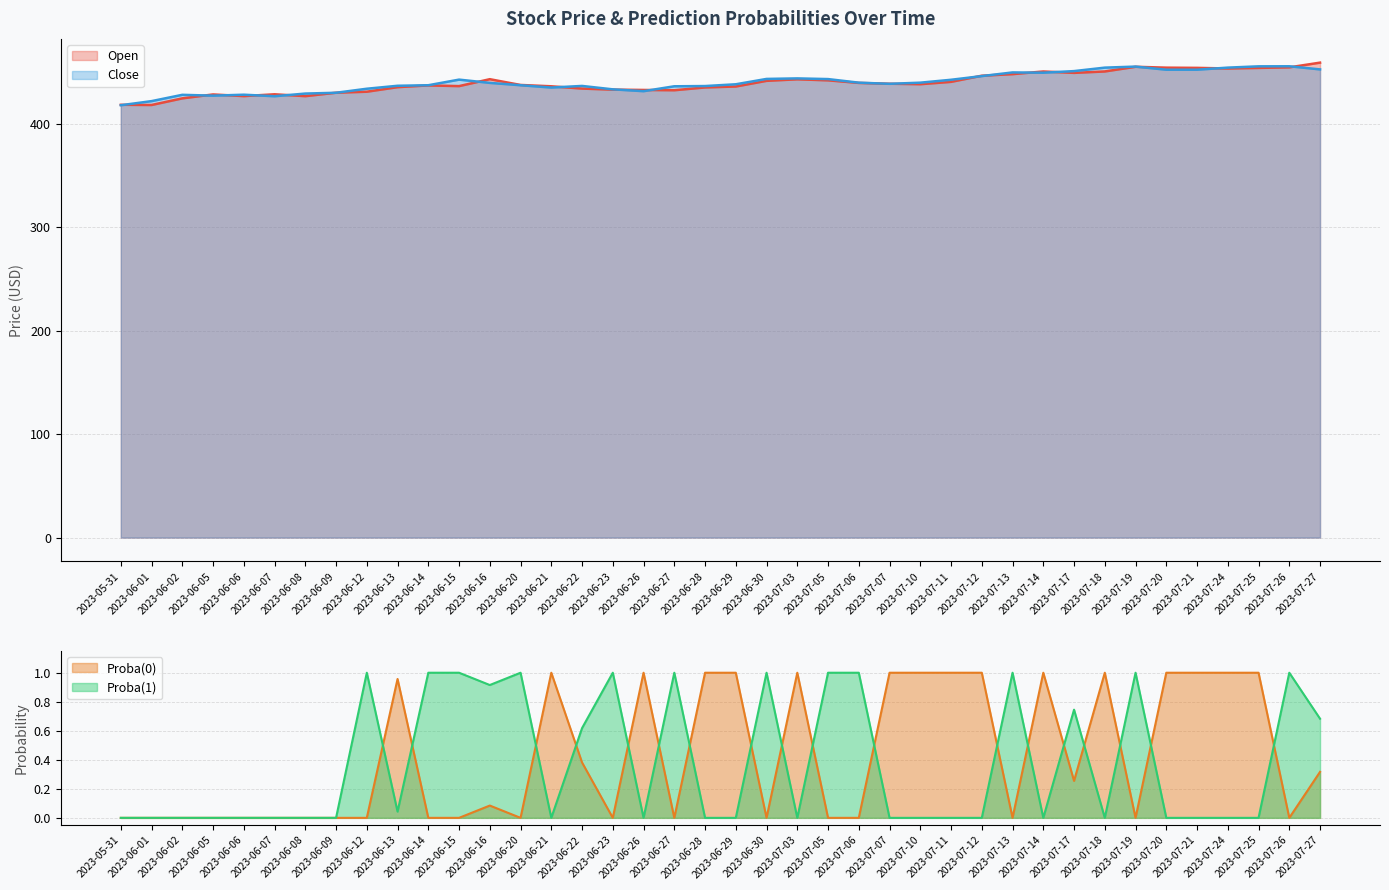

What is the label of the 33rd point from the left?

2023-07-18